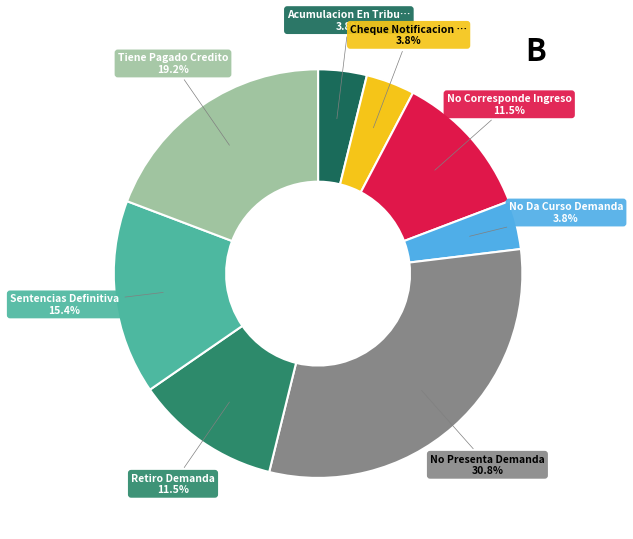

Is there a majority slice in this chart?

No